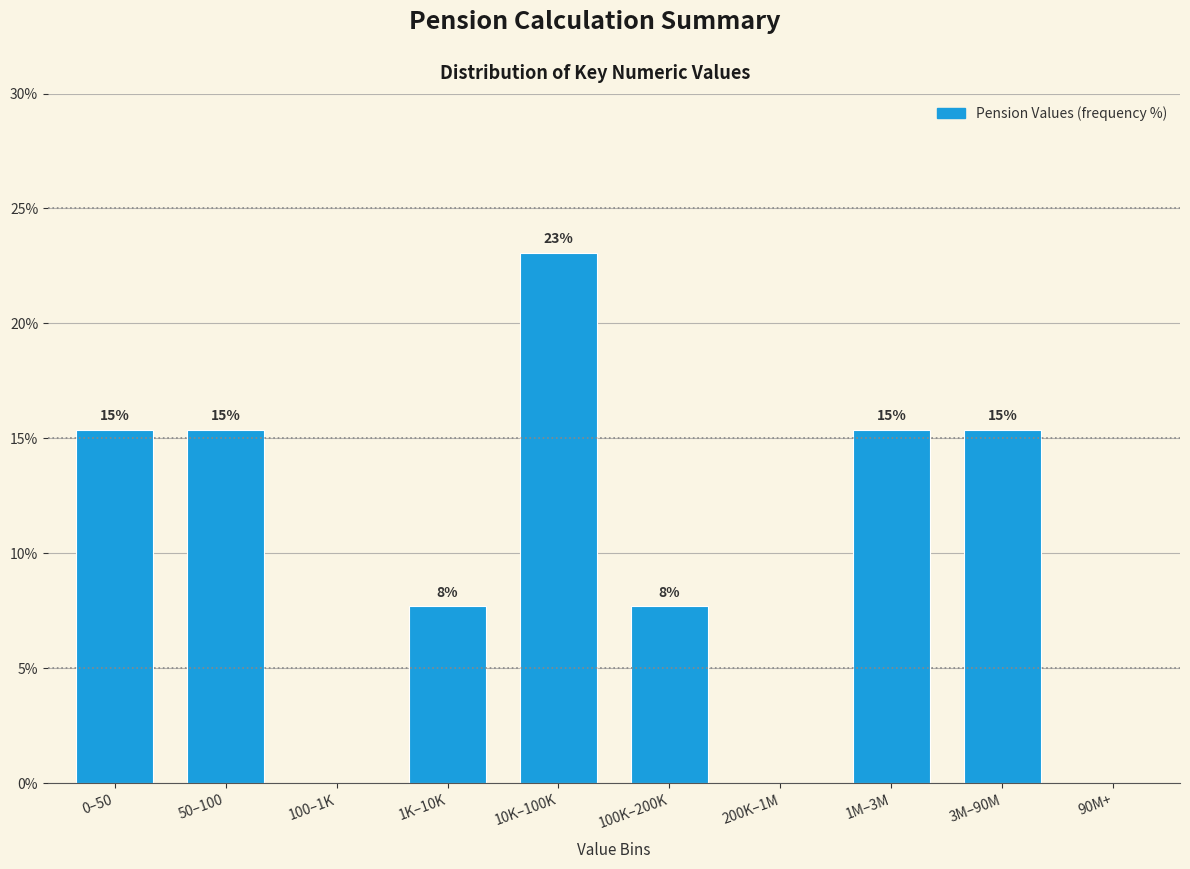

Are the bars horizontal?

No